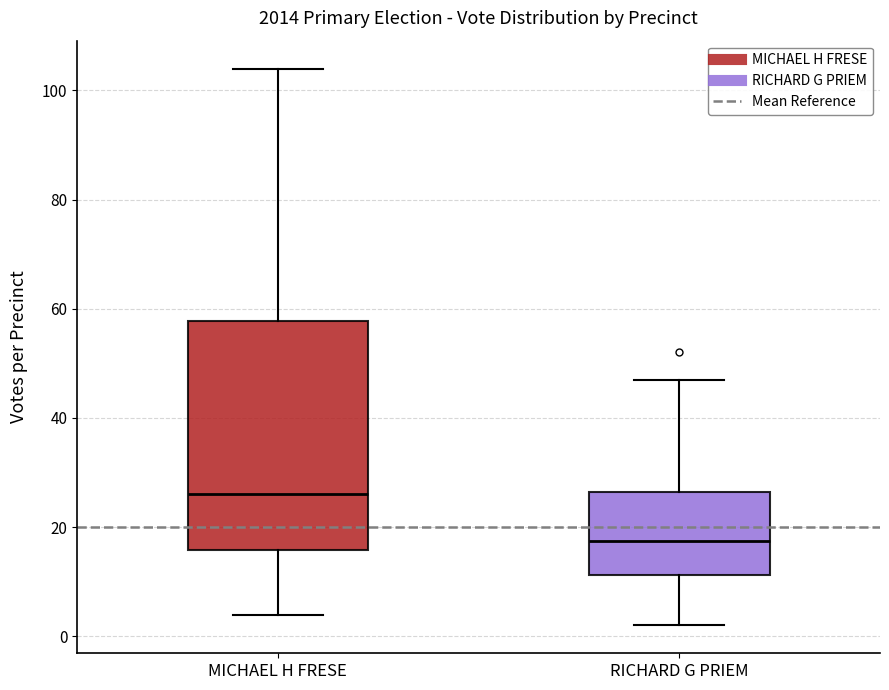

Reading left to right, transcribe this box plot: for each box, give where its median line is, the range the box spans, and where its two whiskers end, as read against the y-axis. The values are not printed on the chart, so give them approximately, as read against the axis.

MICHAEL H FRESE: median 26, box 16 to 58, whiskers 4 to 104
RICHARD G PRIEM: median 18, box 12 to 26, whiskers 2 to 48